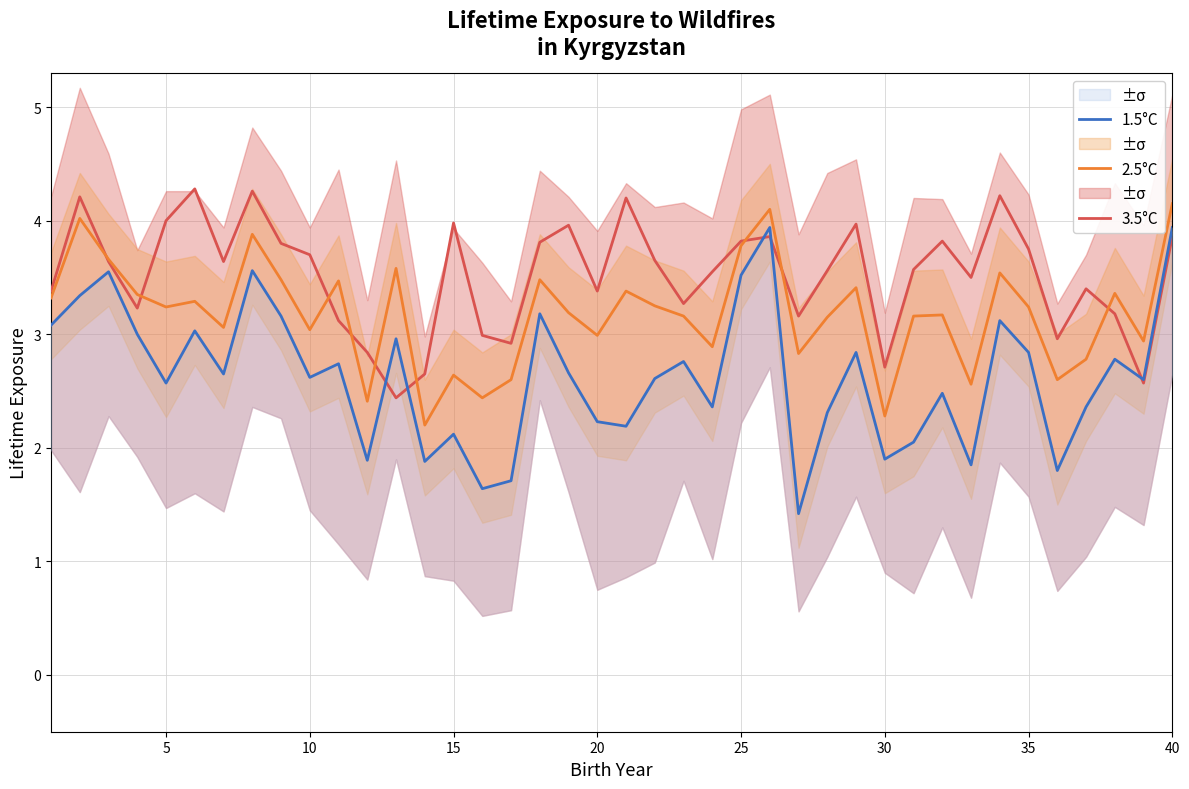

At how many categories does at least one series exceed 3?

33